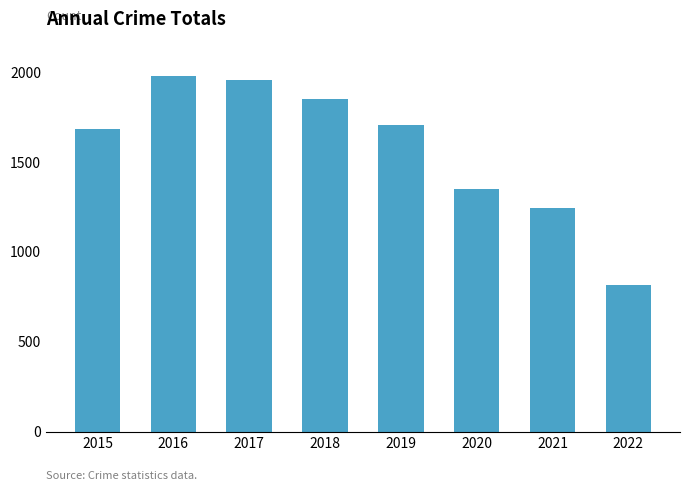

Count the number of categories in the chart.

8